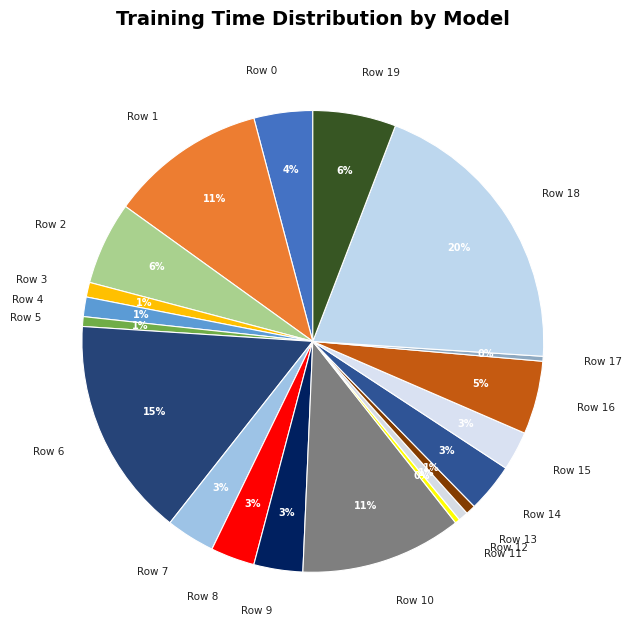

How many slices are in this pie chart?

20